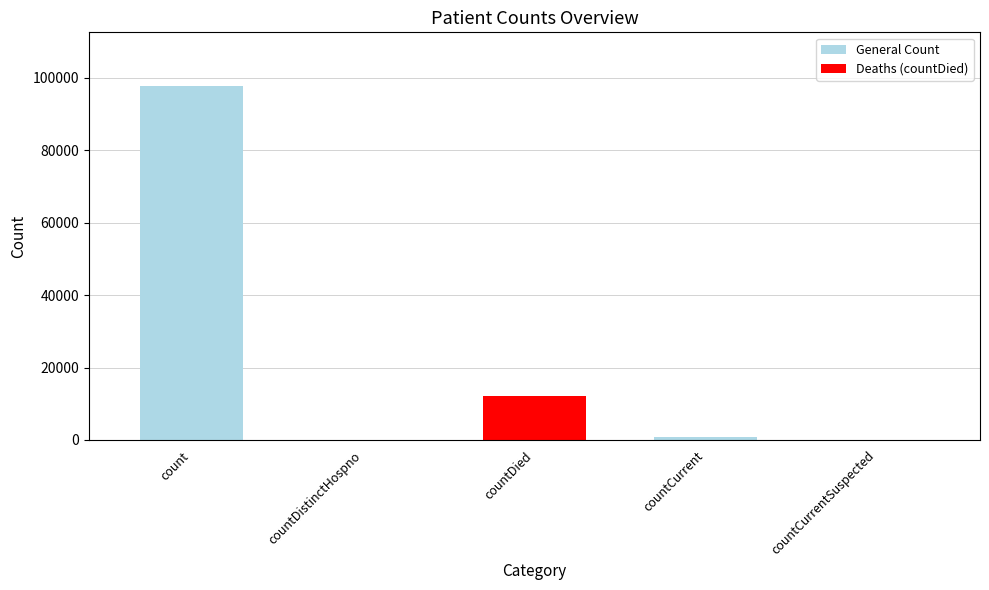

What is the maximum value shown in the chart?

97863